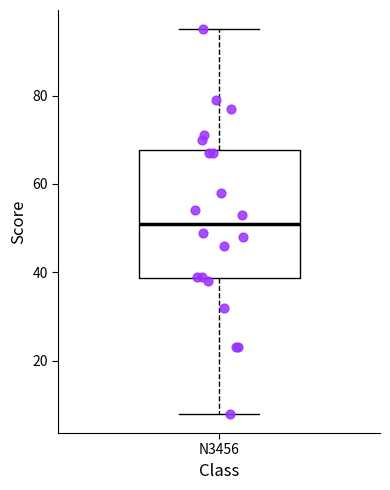

Where does the median line of the box for N3456 sit on the y-axis? The values are not printed on the chart, so give them approximately, as read against the axis.

52